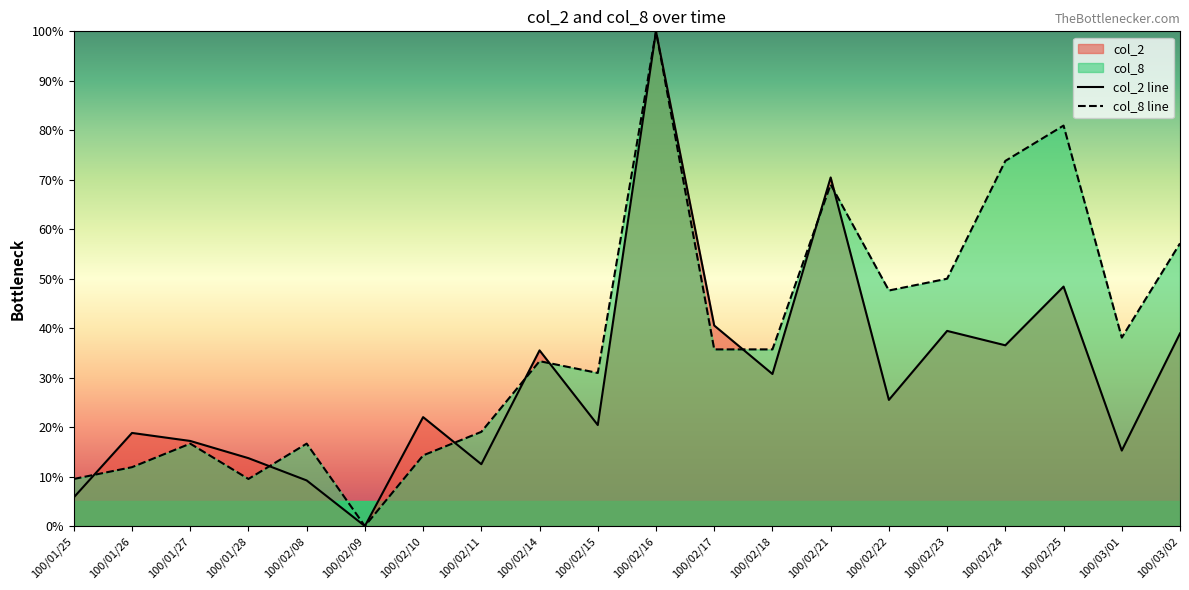

Between 100/02/21 and 100/02/24, which series saw the biggest shift?

col_2 line